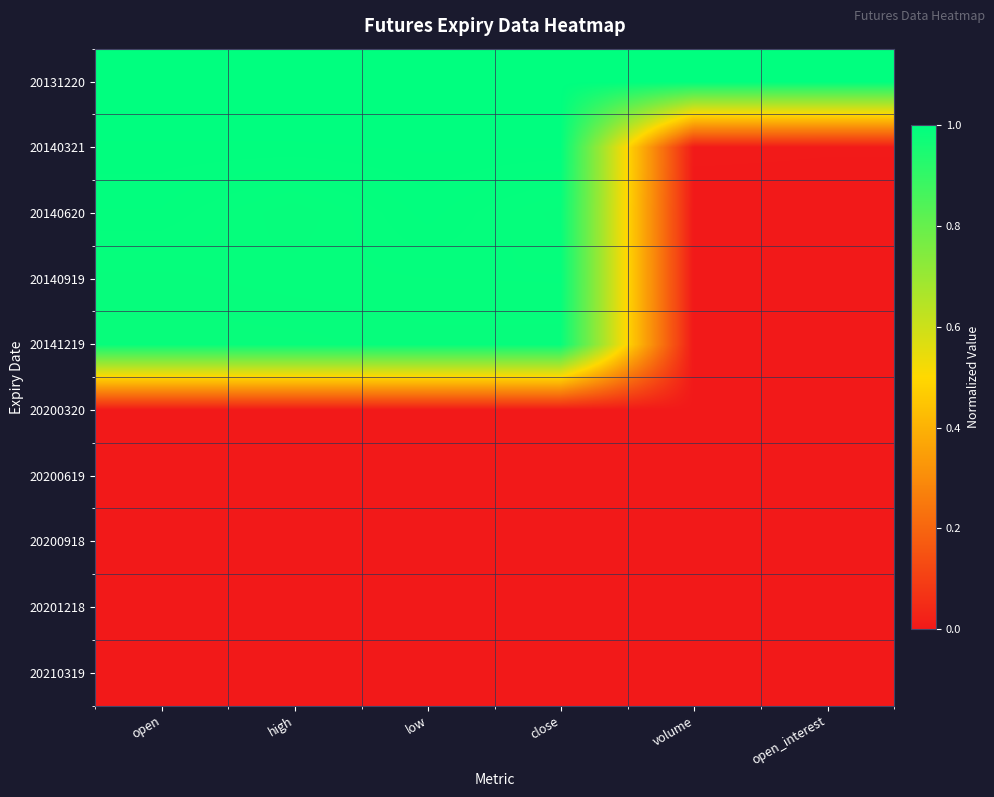

Reading right to left, transcribe all the data shown in this chart.

20131220: open_interest=1.0	volume=1.0	close=1.0	low=1.0	high=1.0	open=1.0
20140321: open_interest=0.0	volume=0.0	close=1.0	low=1.0	high=1.0	open=1.0
20140620: open_interest=0.0	volume=0.0	close=1.0	low=1.0	high=1.0	open=1.0
20140919: open_interest=0.0	volume=0.0	close=1.0	low=1.0	high=1.0	open=1.0
20141219: open_interest=0.0	volume=0.0	close=1.0	low=1.0	high=1.0	open=1.0
20200320: open_interest=0.0	volume=0.0	close=0.0	low=0.0	high=0.0	open=0.0
20200619: open_interest=0.0	volume=0.0	close=0.0	low=0.0	high=0.0	open=0.0
20200918: open_interest=0.0	volume=0.0	close=0.0	low=0.0	high=0.0	open=0.0
20201218: open_interest=0.0	volume=0.0	close=0.0	low=0.0	high=0.0	open=0.0
20210319: open_interest=0.0	volume=0.0	close=0.0	low=0.0	high=0.0	open=0.0